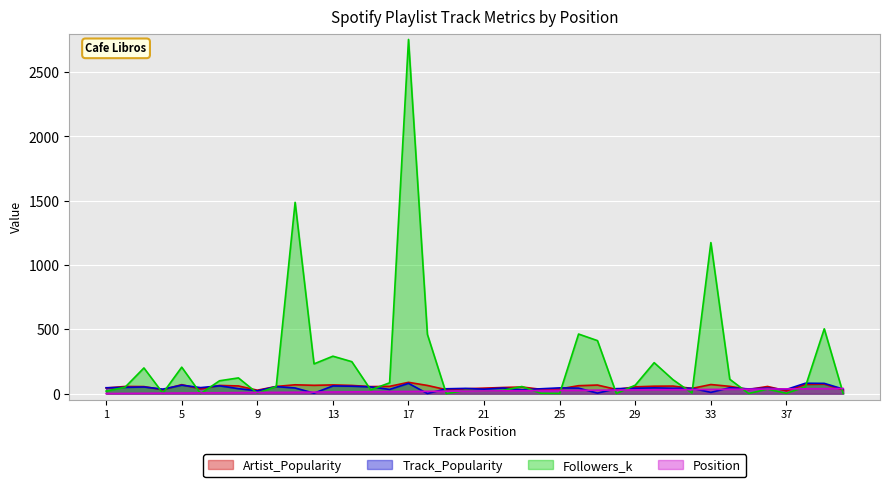

Which series has the widest spread of values?

Followers_k